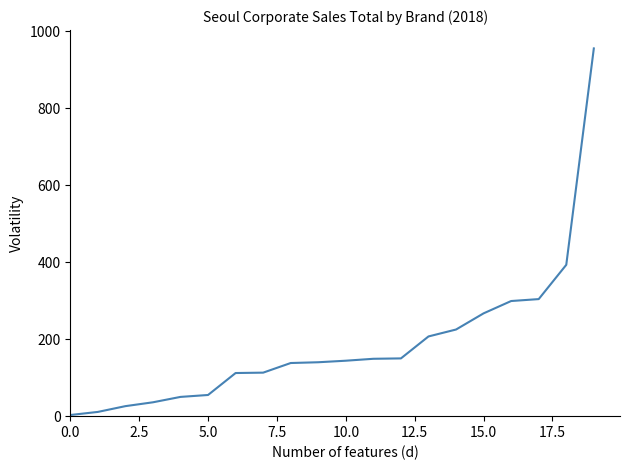

What is the maximum value shown in the chart?

955